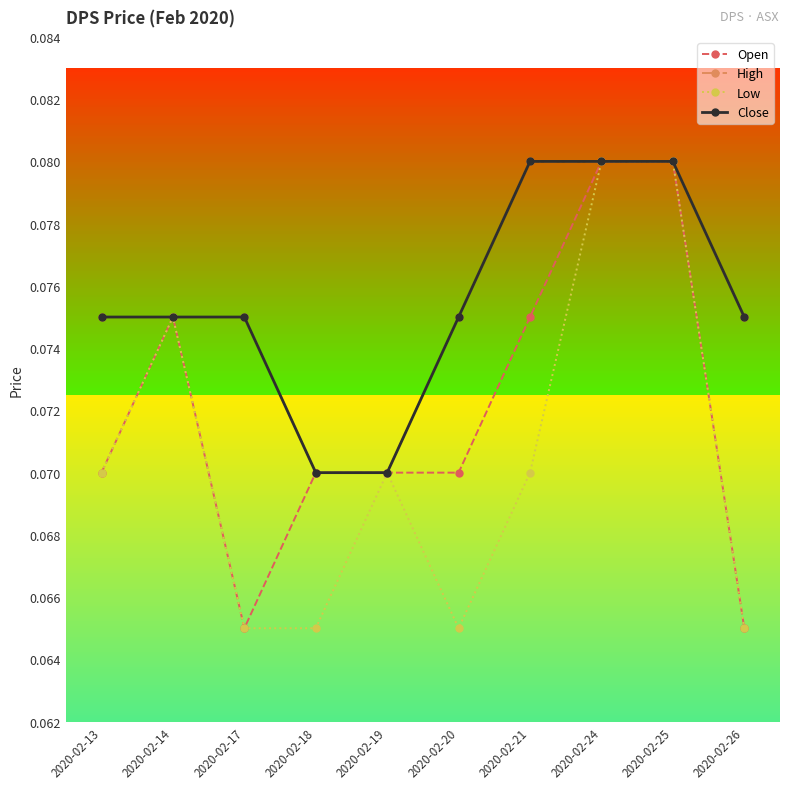

Rank the series by their maximum value, from lowest to highest.

Open, High, Low, Close